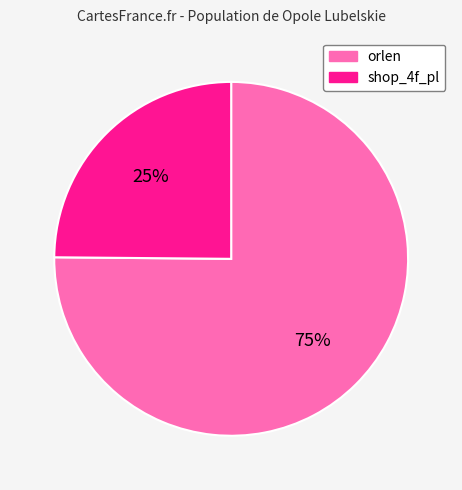

To the nearest percent, what percentage of the pie is orlen?

75%